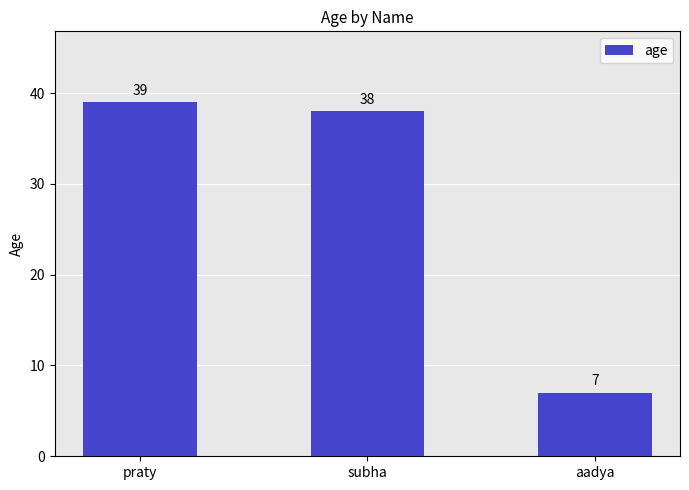

How many data points does each series have?

3